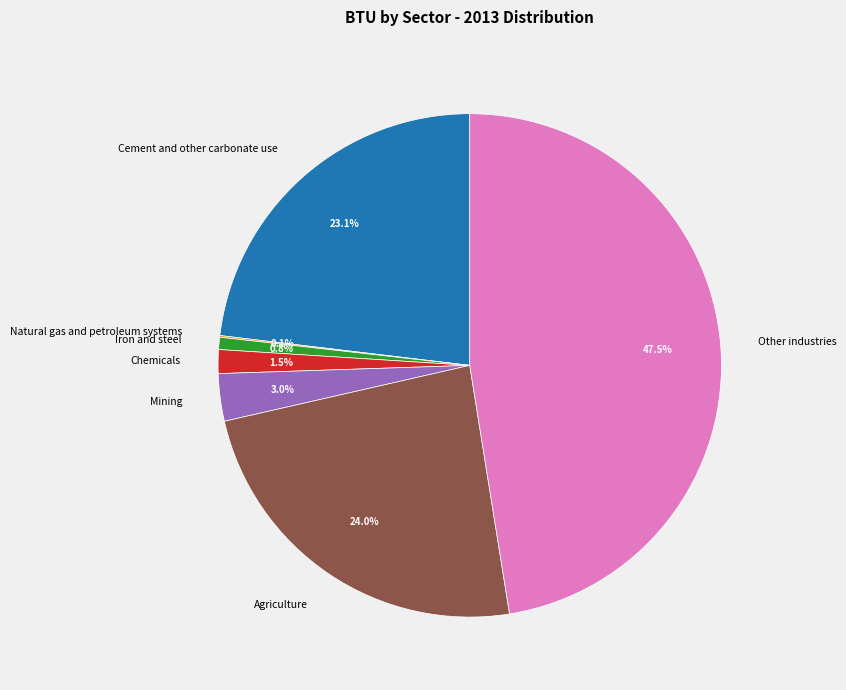

The Iron and steel slice represents 11% of the pie. True or false?

False